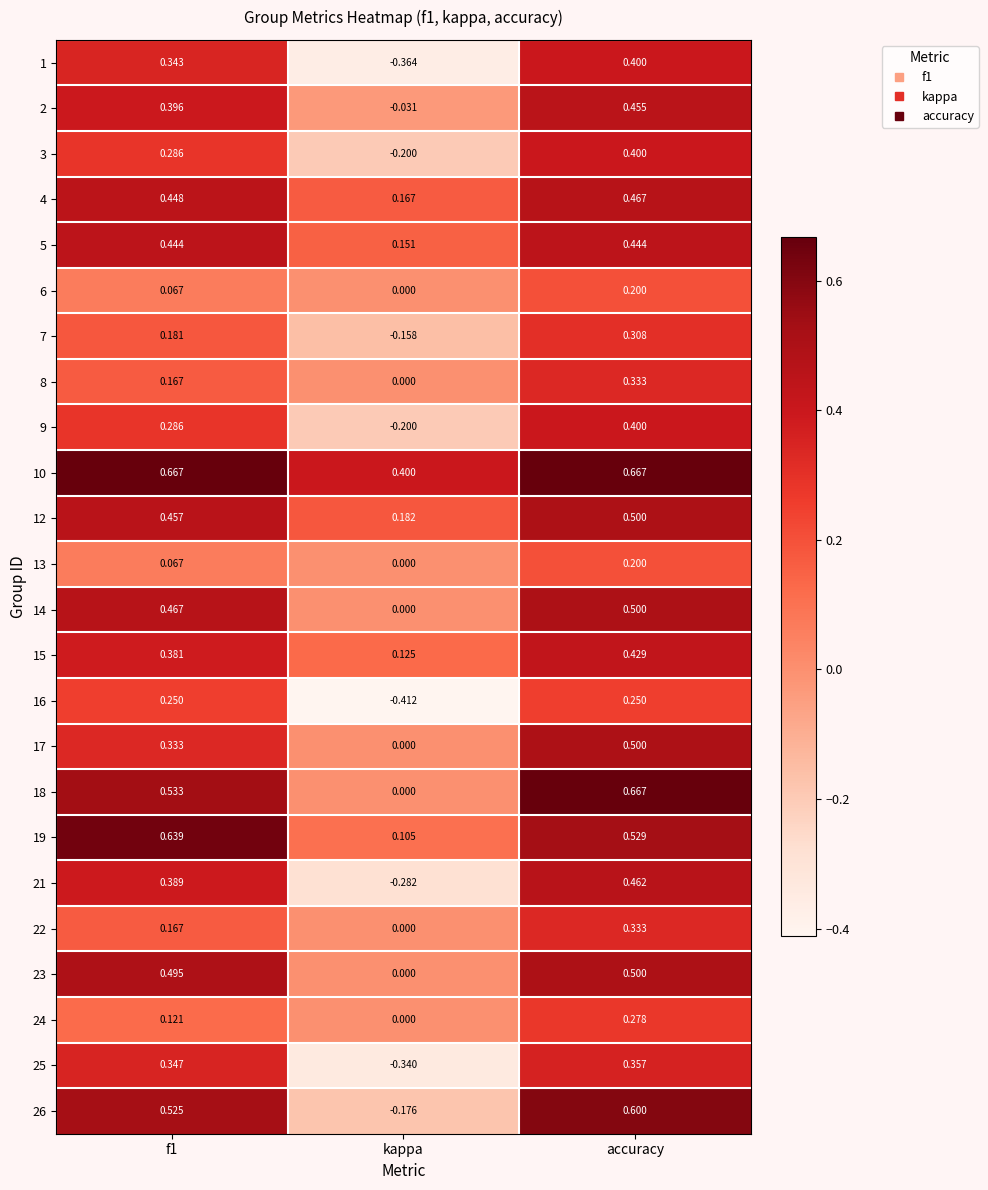

Which series changed the most between f1 and accuracy?

17